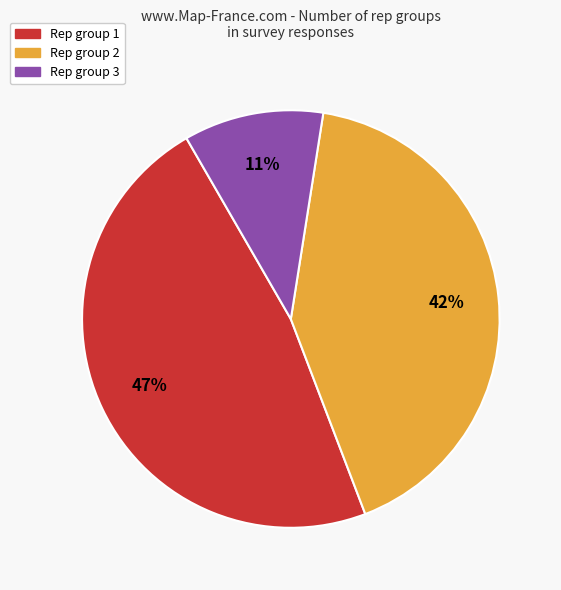

Is there a majority slice in this chart?

No